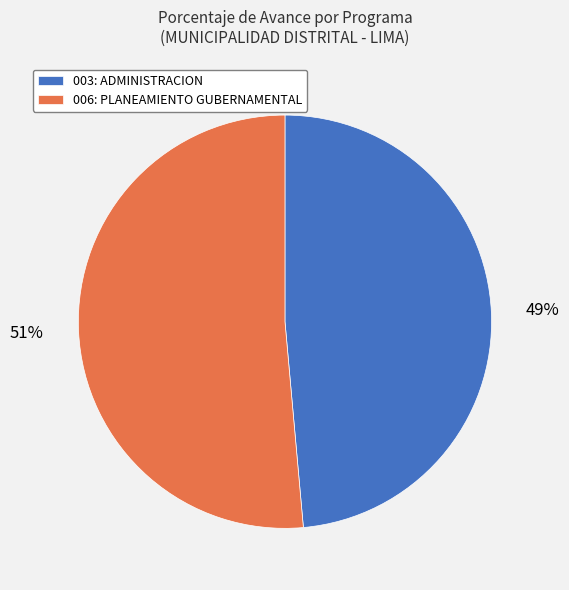

Is it true that 003: ADMINISTRACION is 34% of the pie?

False